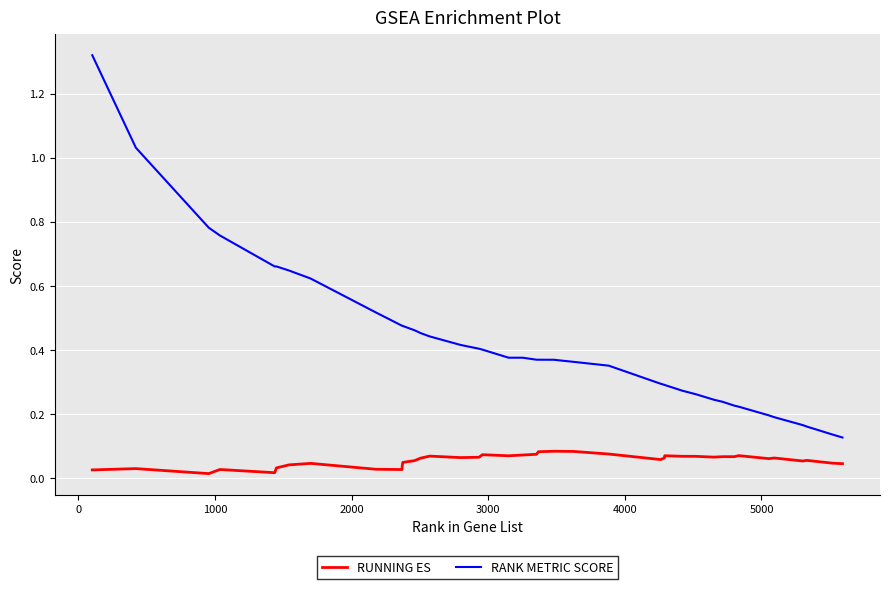

Which series has the largest range (max minus min)?

RANK METRIC SCORE